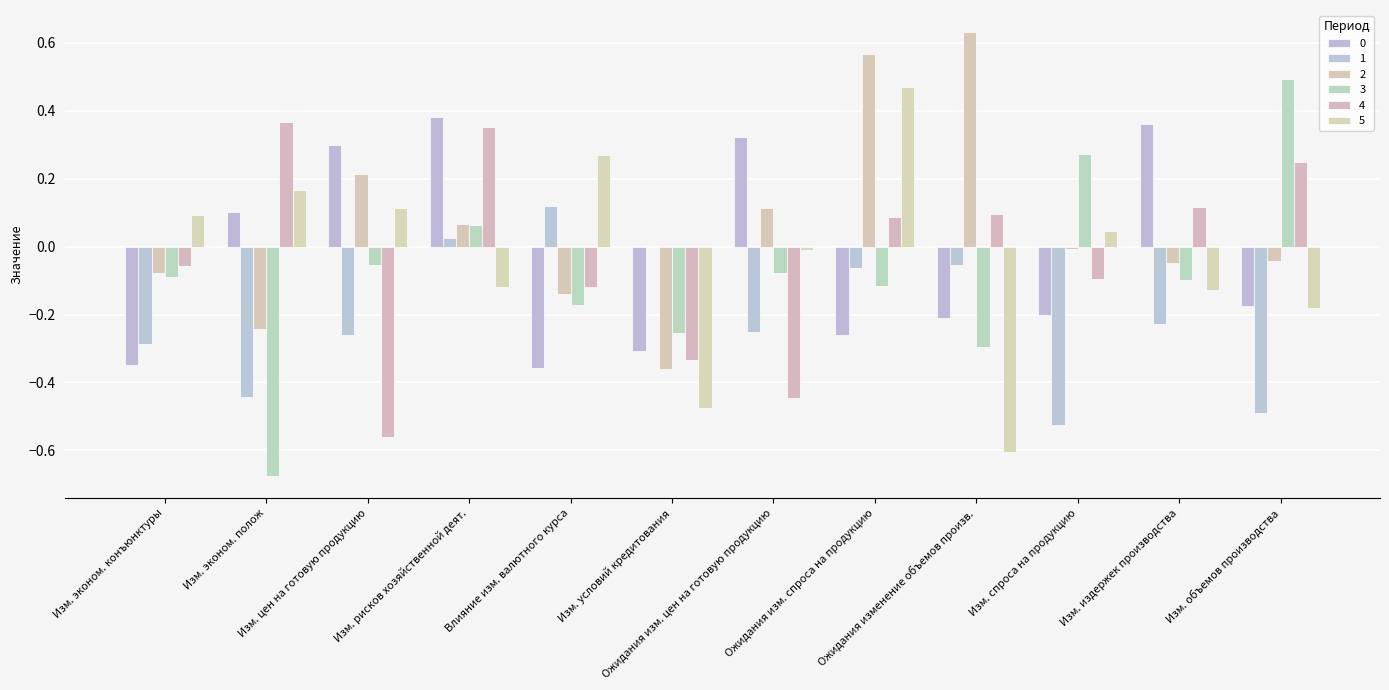

What is the difference between the maximum and minimum values in the 3 series?

1.2